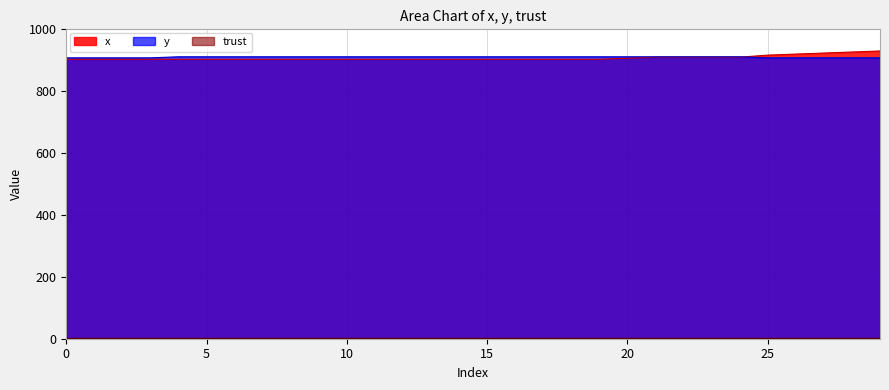

Which label corresponds to the largest value in the chart?

29